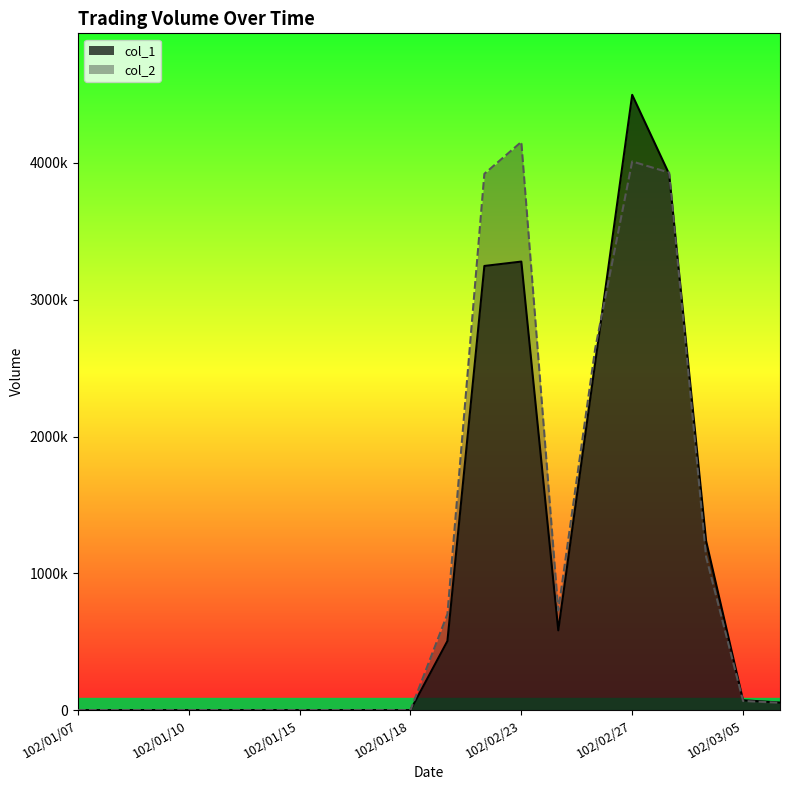

Which category has the highest value in the col_1 series?

102/02/27